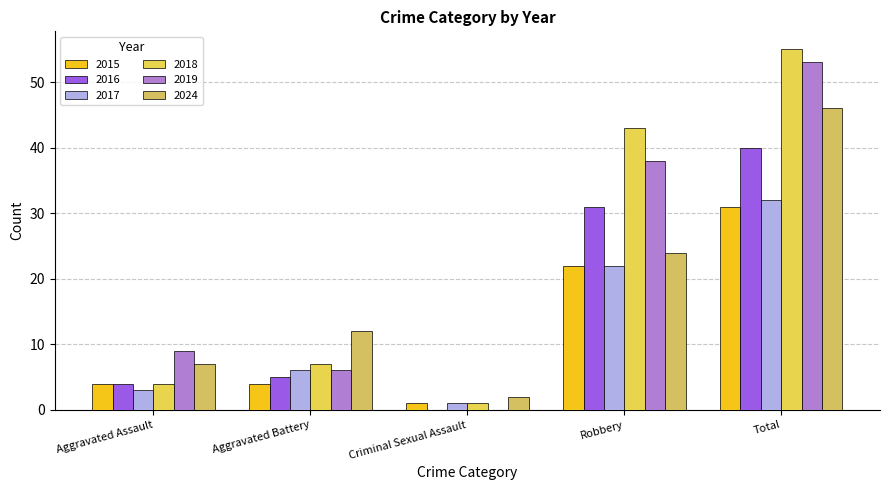

What is the maximum value shown in the chart?

55